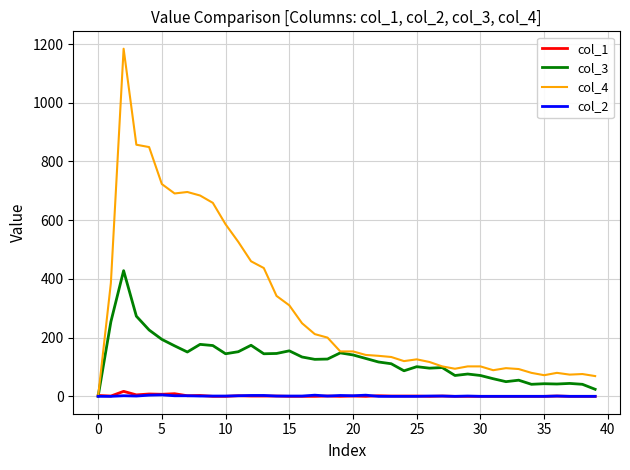

What is the difference between the maximum and minimum values in the col_2 series?

5